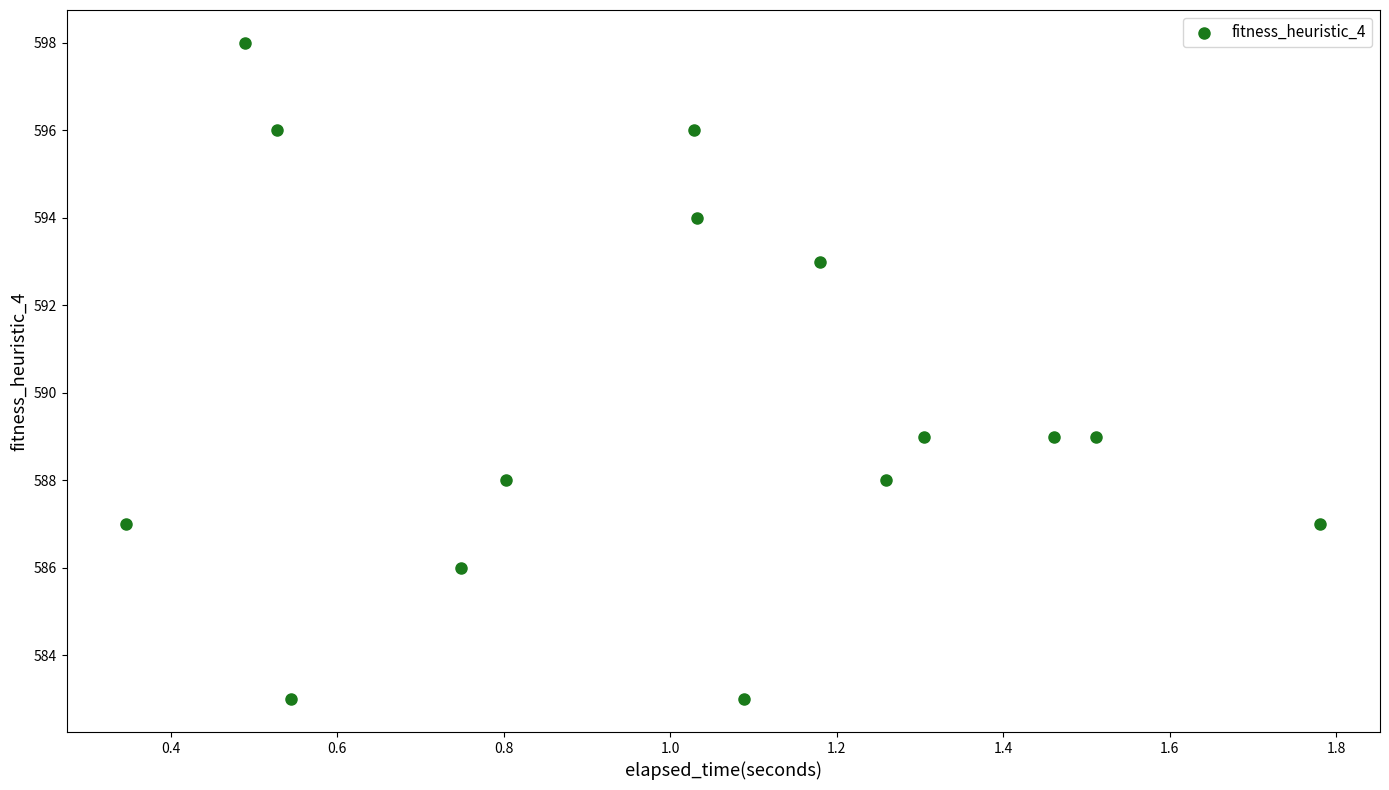

What is the range of Y values (max minus min)?

15